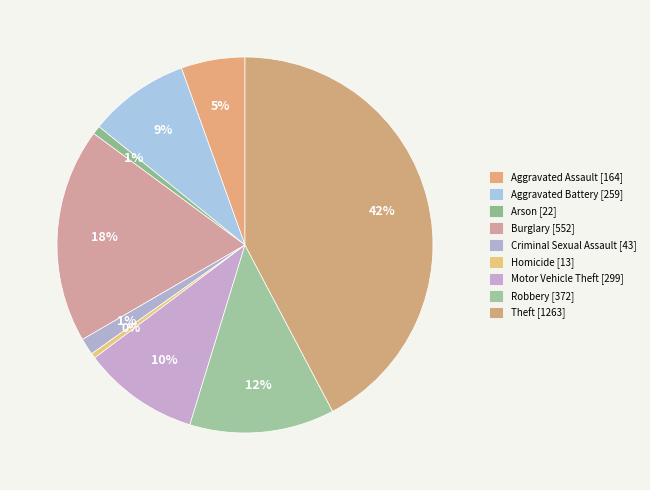

Which slice is the smallest?

Homicide